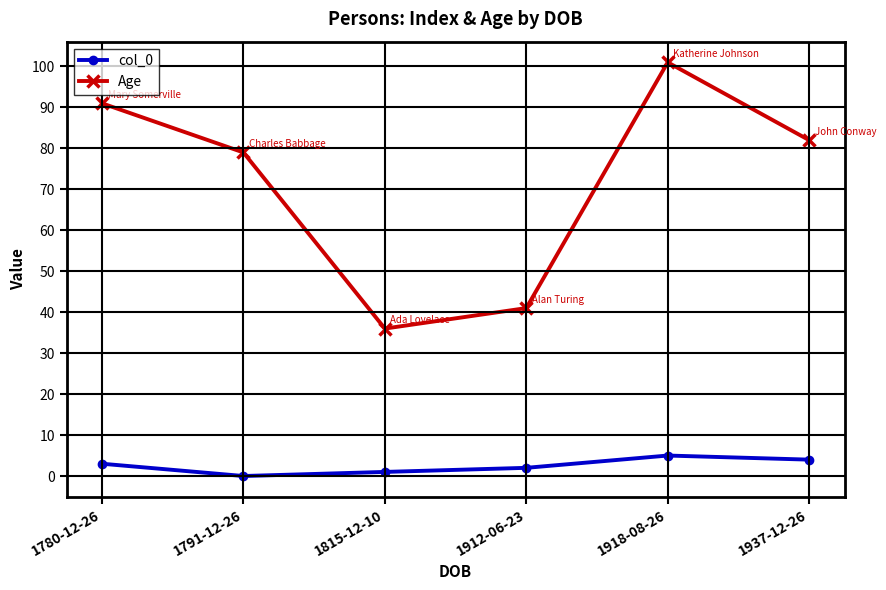

What is the label of the 5th point from the right?

1791-12-26